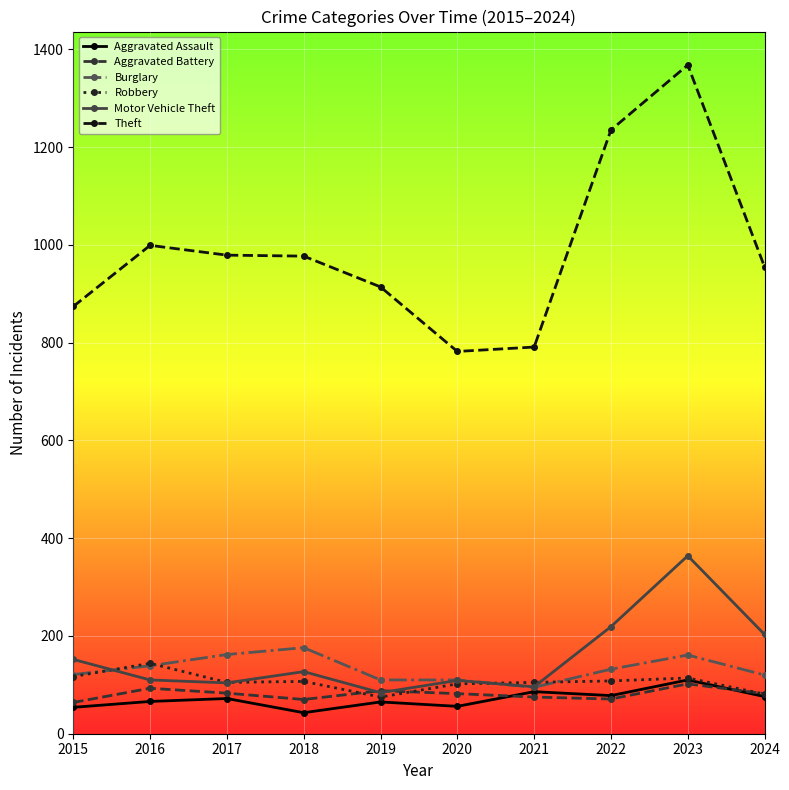

What is the sum of the Aggravated Battery values at 2017 and 2015?

147